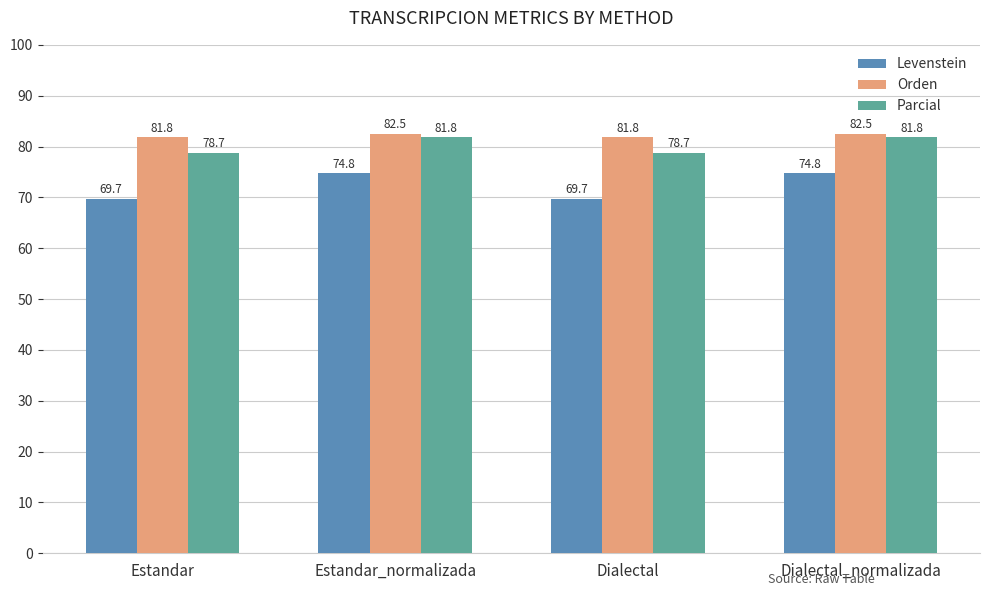

What is the approximate value of Orden at Estandar?

81.8